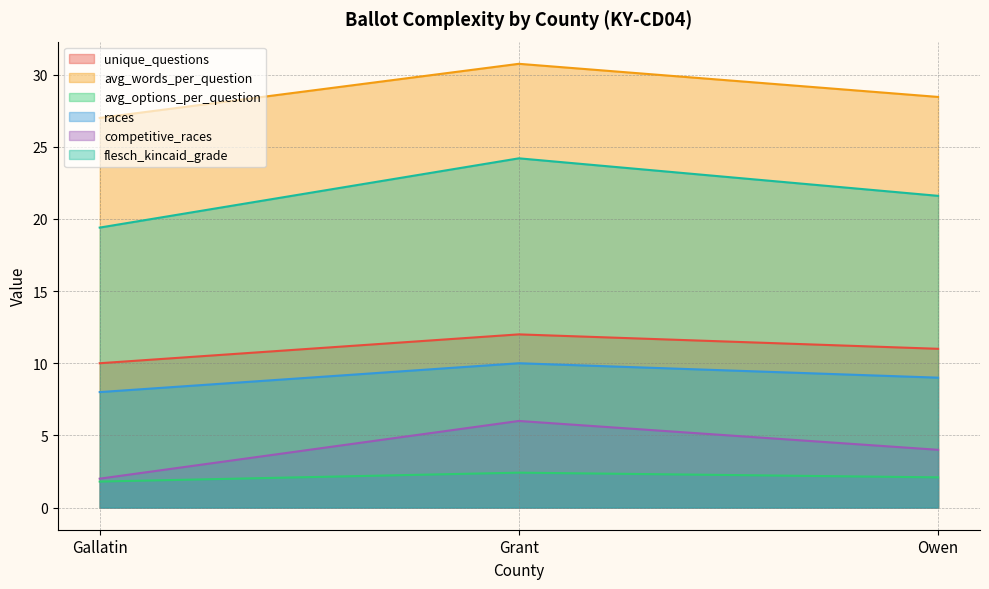

What is the sum of all races values?

27.0